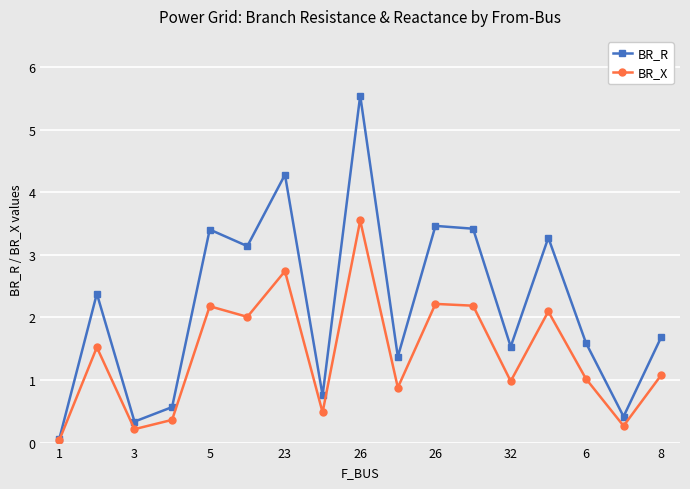

What is the greatest value displayed?

5.5